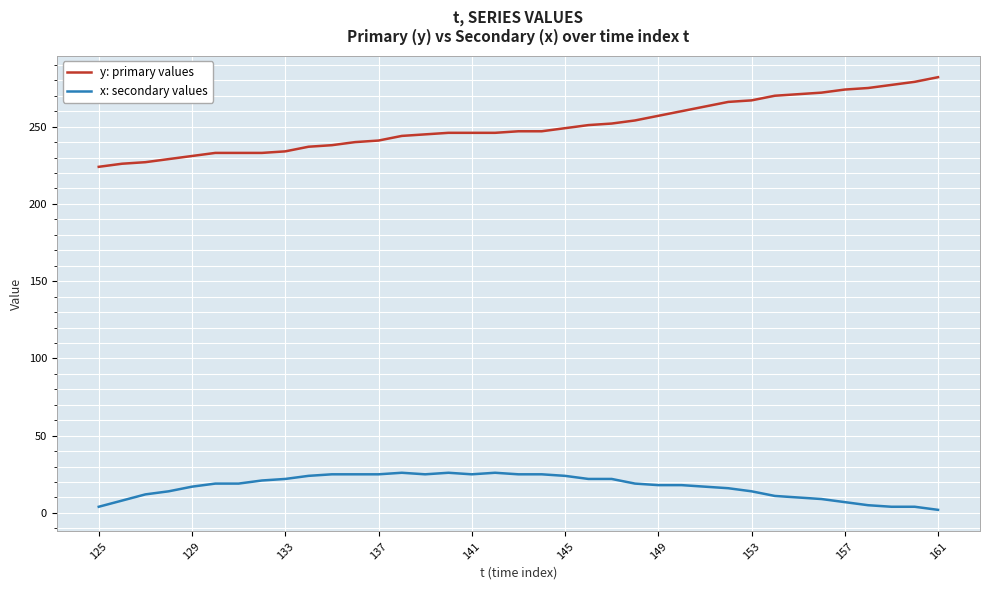

What is the difference between the second highest and second lowest values in the x: secondary values series?

22